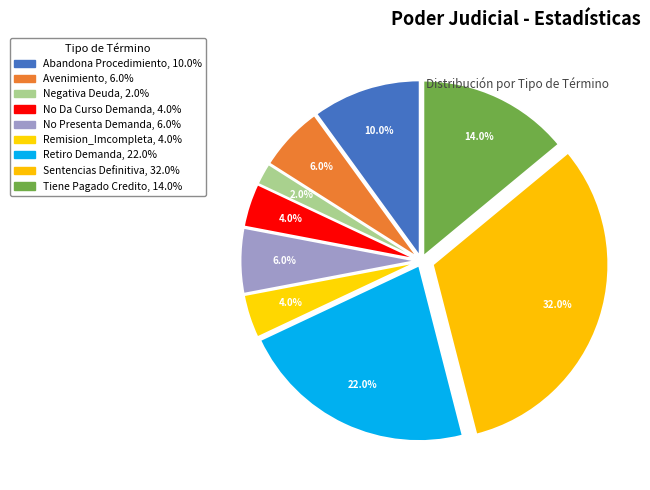

How much of the chart is everything except Abandona Procedimiento?

90.0%